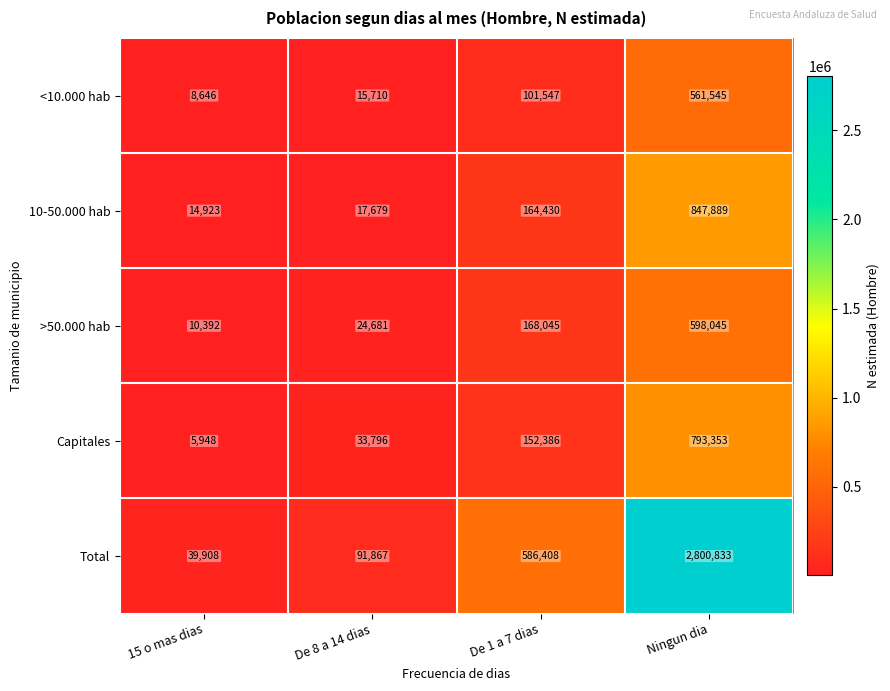

Where is <10.000 hab nearest to the value 285095?

De 1 a 7 dias